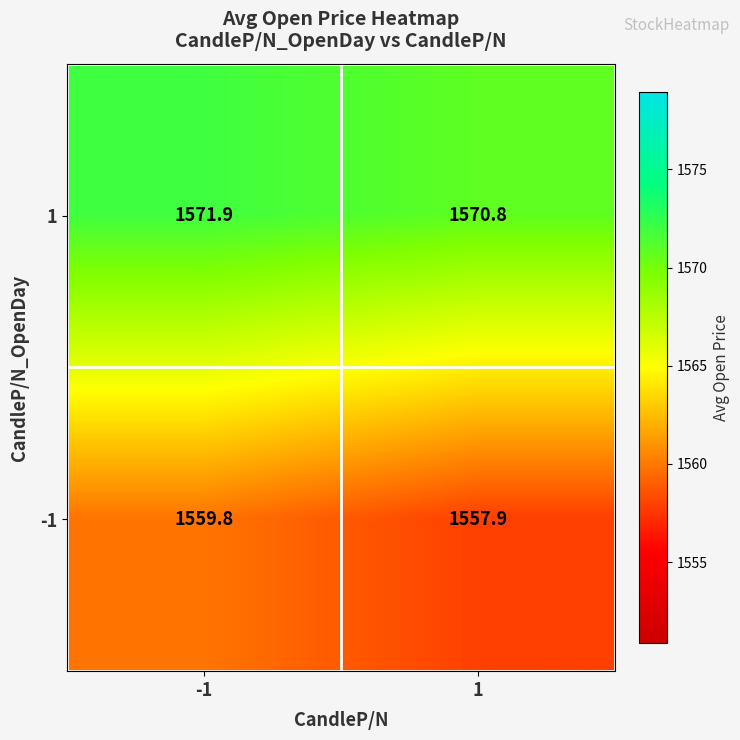

Which series changed the most between -1 and 1?

-1